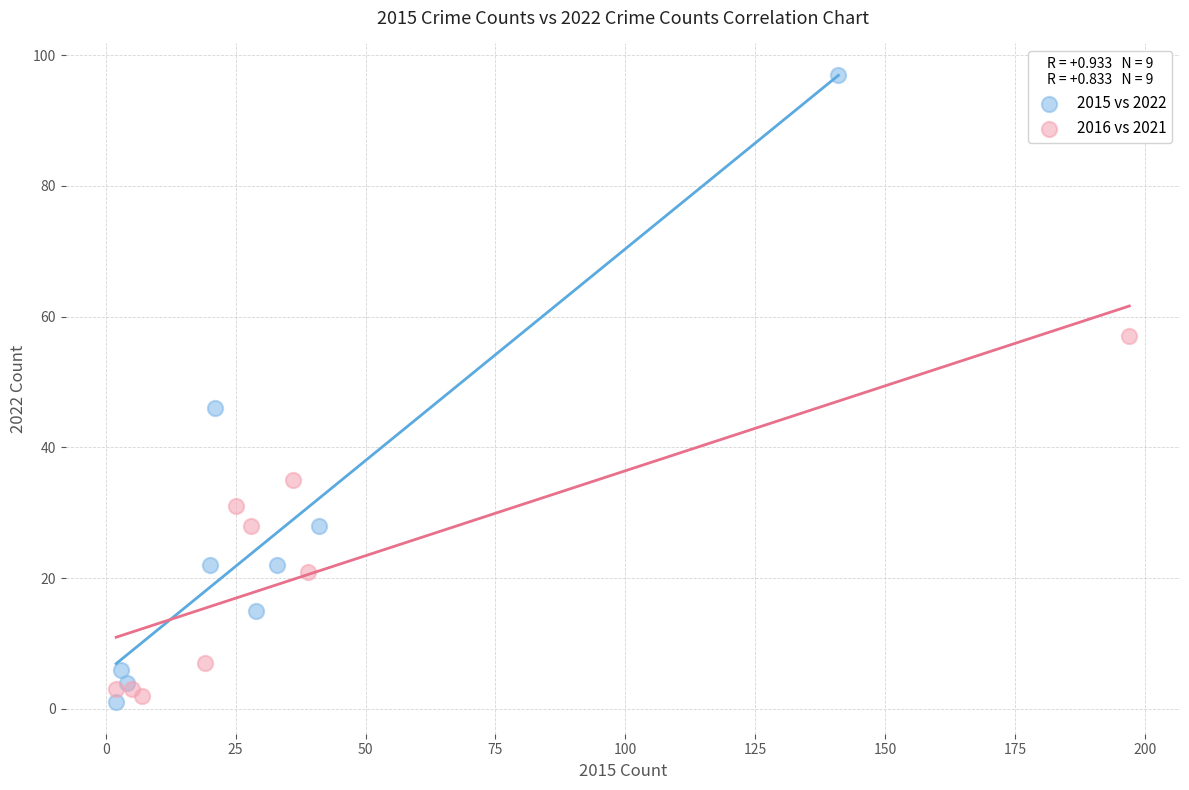

Which series has the largest Y range (max minus min)?

2015 vs 2022